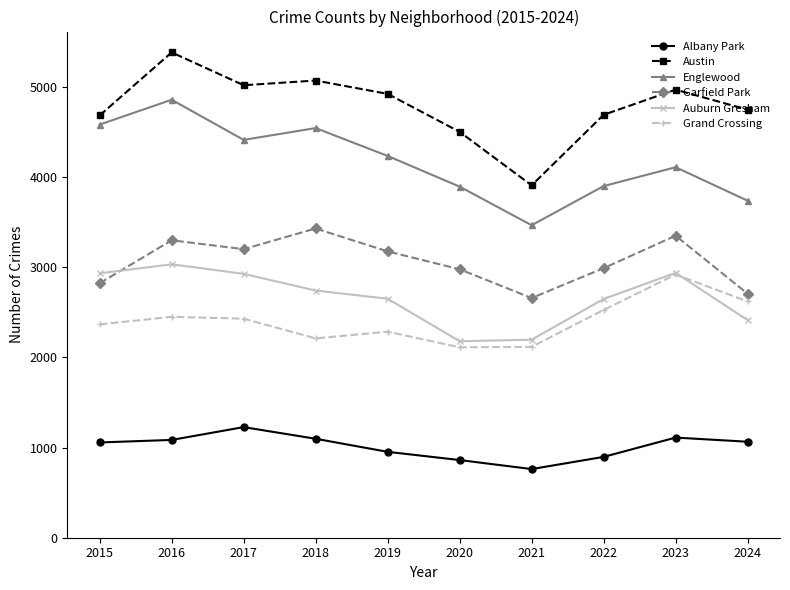

True or false: Auburn Gresham has a value of 2936 at 2023.

True